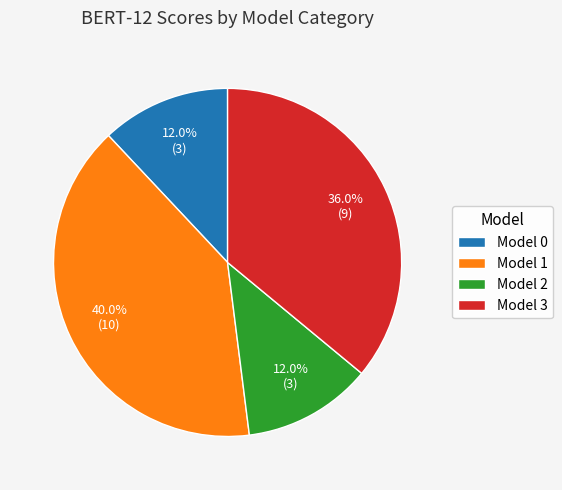

To the nearest percent, what is the difference between the largest and smallest slice percentages?

28%